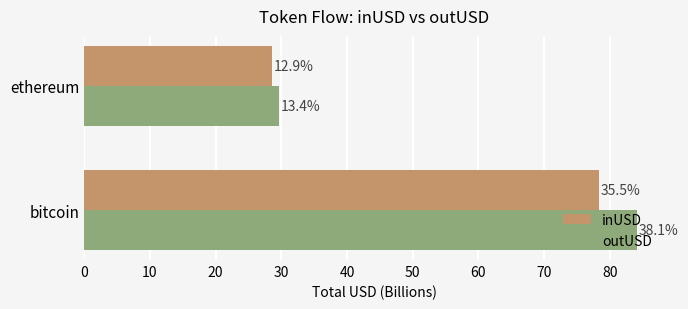

What are all the series names shown in the legend?

inUSD, outUSD